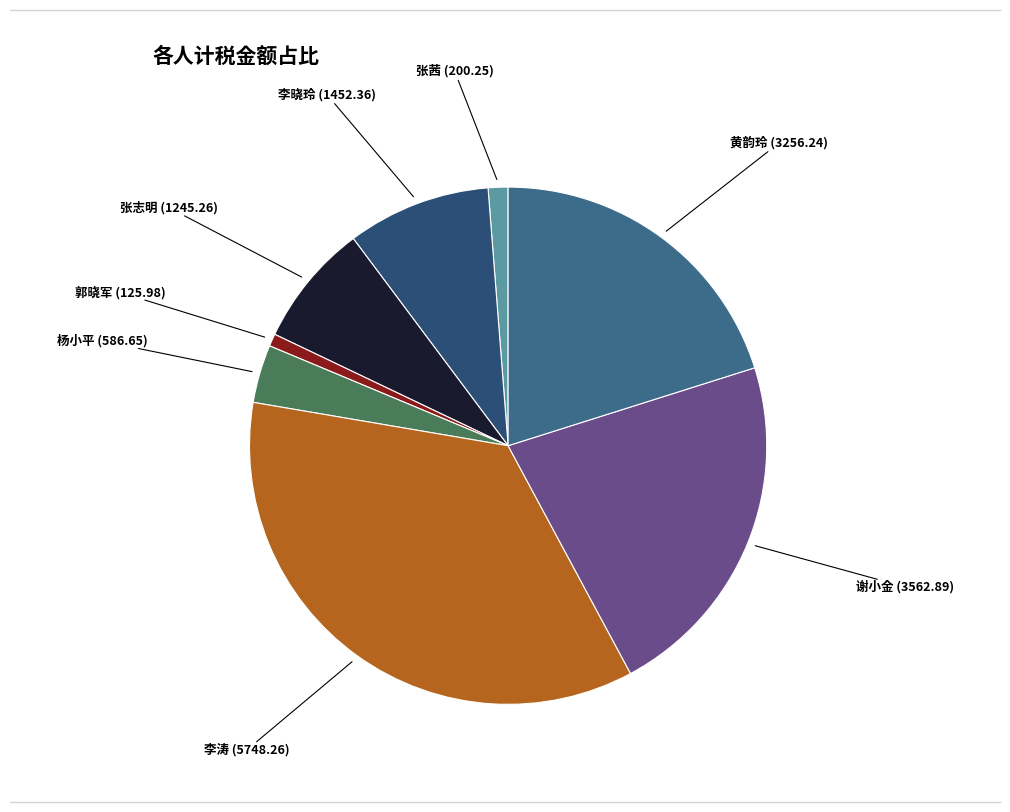

The 谢小金 slice represents 8% of the pie. True or false?

False